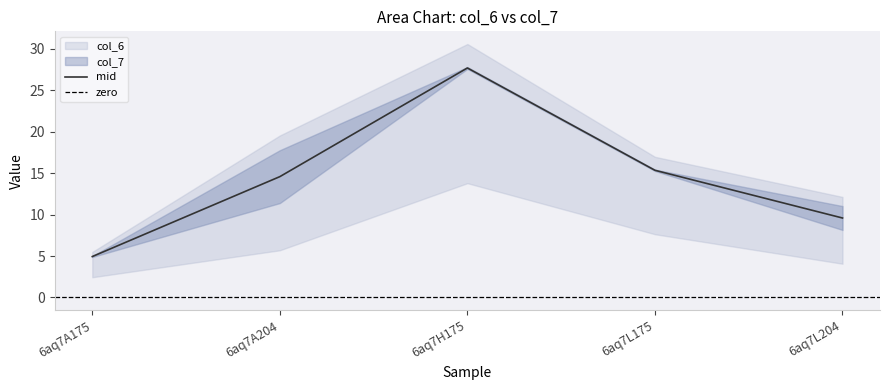

True or false: the data shows 8.0 at 6aq7A204.

False